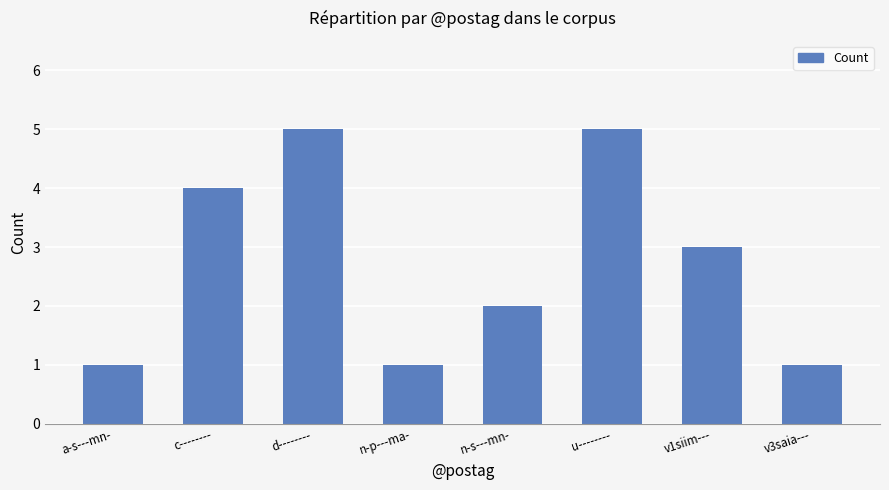

True or false: the data shows 4 at c--------.

True